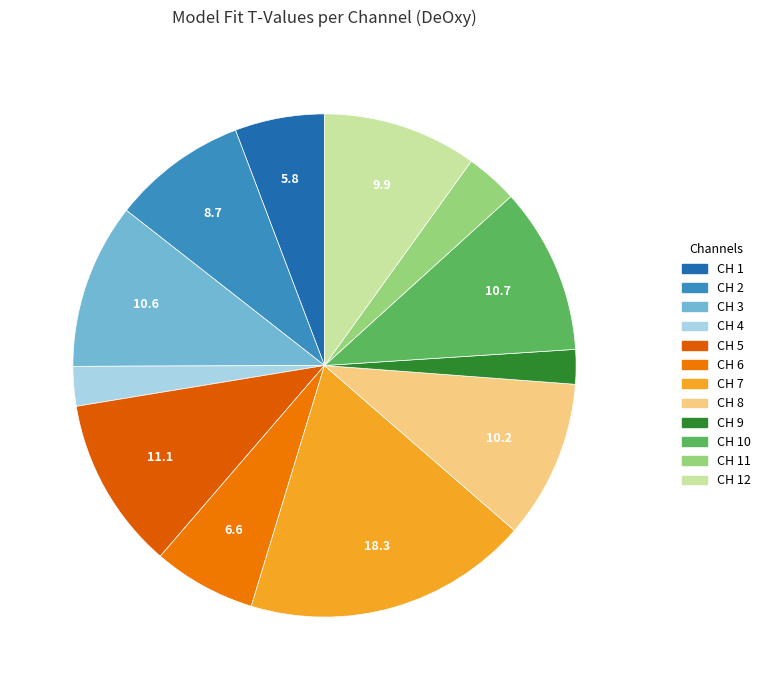

Which slice is the largest?

CH 7